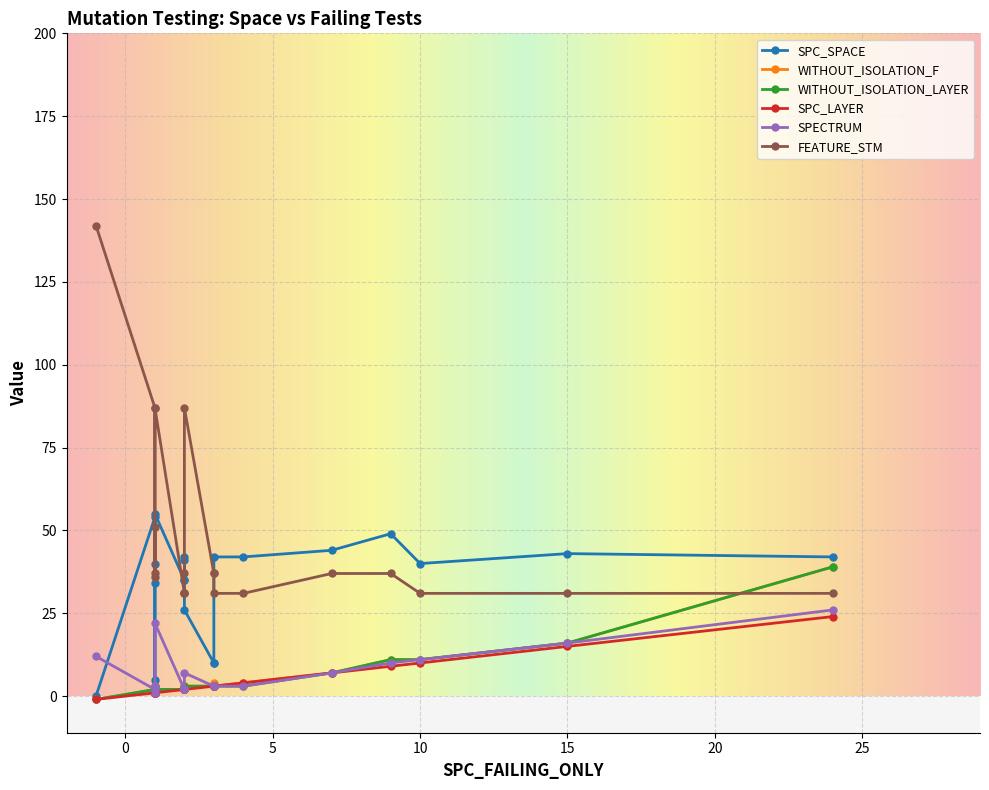

How many interior local peaks does the SPC_SPACE series have?

7